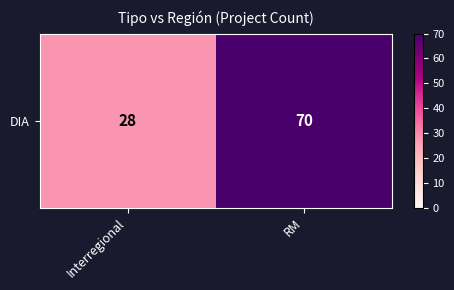

Between Interregional and RM, which is larger?

RM